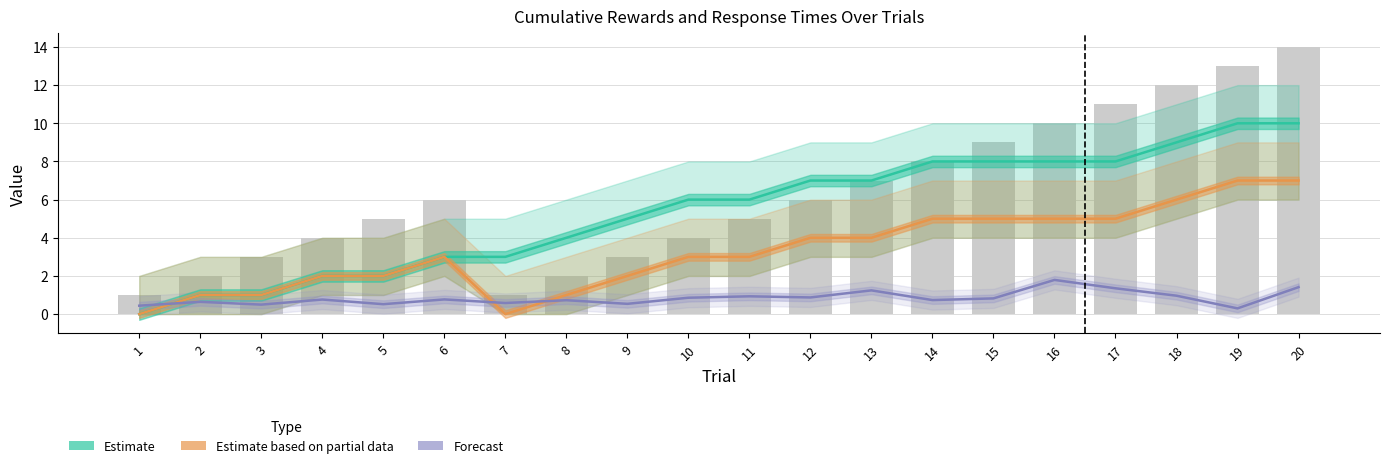

Reading left to right, extract all data points from this chart.

Estimate: 0.0	1.0	1.0	2.0	2.0	3.0	3.0	4.0	5.0	6.0	6.0	7.0	7.0	8.0	8.0	8.0	8.0	9.0	10.0	10.0
Estimate based on partial data: 0.0	1.0	1.0	2.0	2.0	3.0	0.0	1.0	2.0	3.0	3.0	4.0	4.0	5.0	5.0	5.0	5.0	6.0	7.0	7.0
Forecast: 0.4	0.6	0.5	0.8	0.5	0.8	0.6	0.7	0.5	0.9	0.9	0.9	1.2	0.7	0.8	1.8	1.4	1.0	0.3	1.4
trial: 1.0	2.0	3.0	4.0	5.0	6.0	1.0	2.0	3.0	4.0	5.0	6.0	7.0	8.0	9.0	10.0	11.0	12.0	13.0	14.0